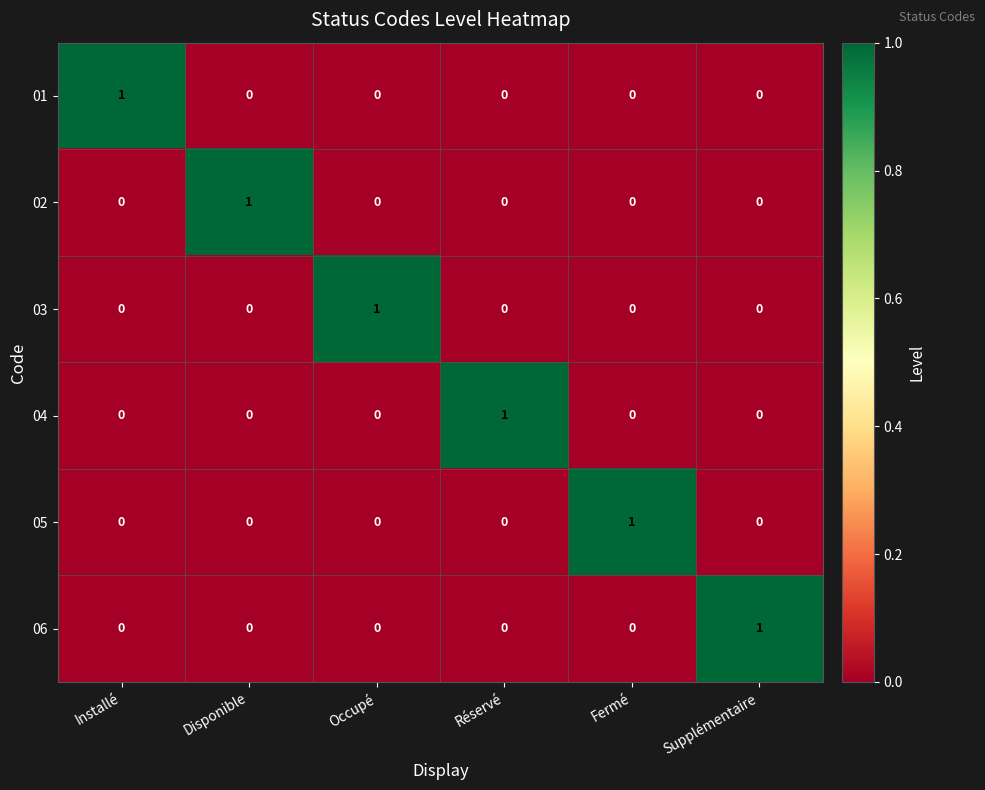

At which label does 05 reach its peak?

Fermé